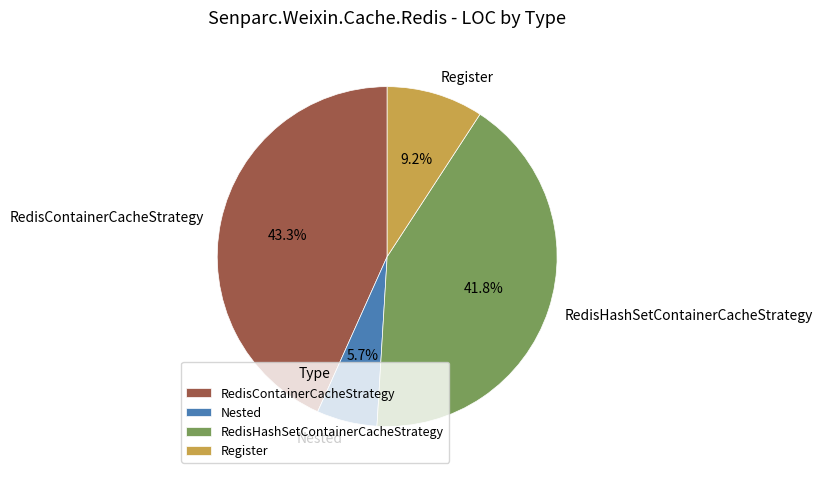

Which category has the biggest portion of the pie?

RedisContainerCacheStrategy